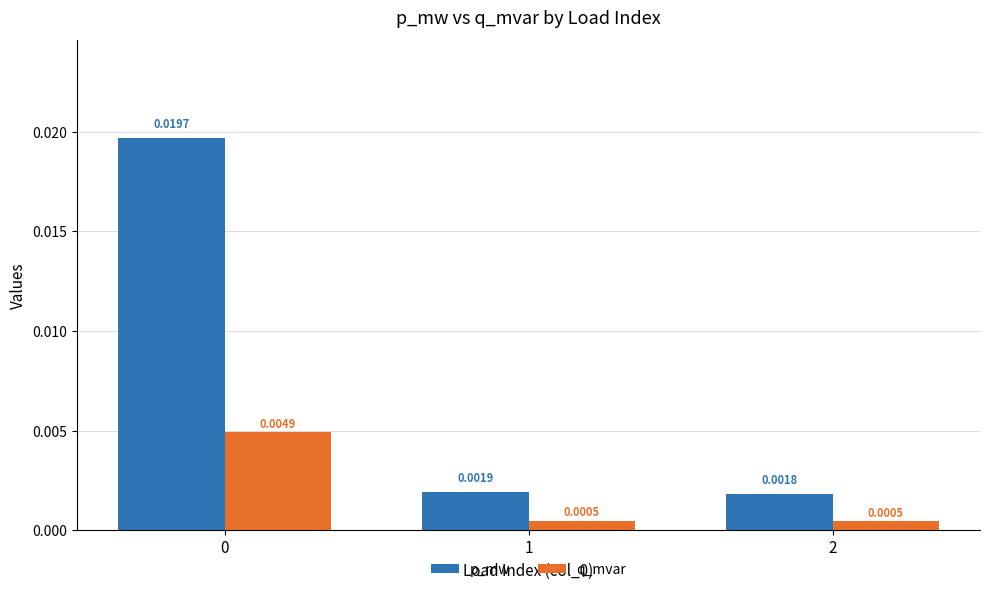

Count the number of categories in the chart.

3